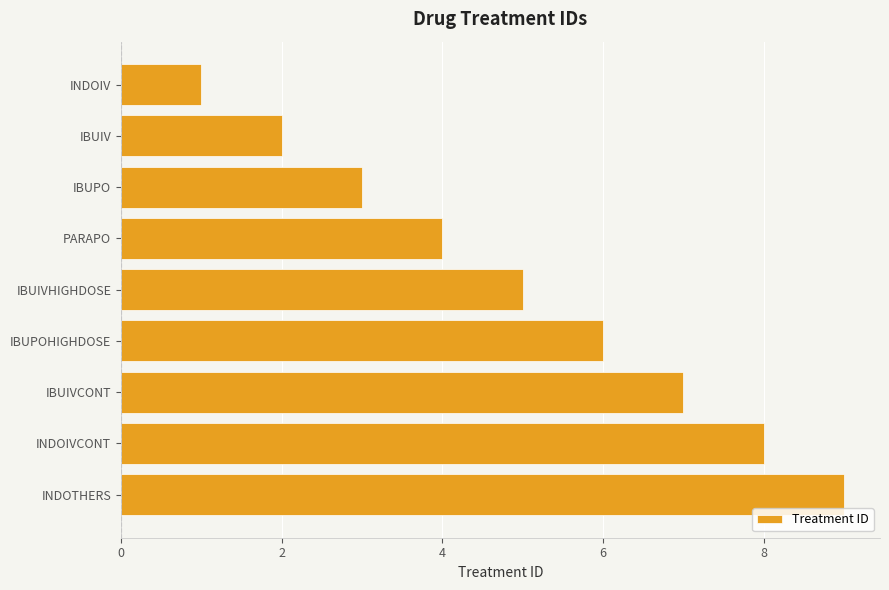

Count the number of categories in the chart.

9